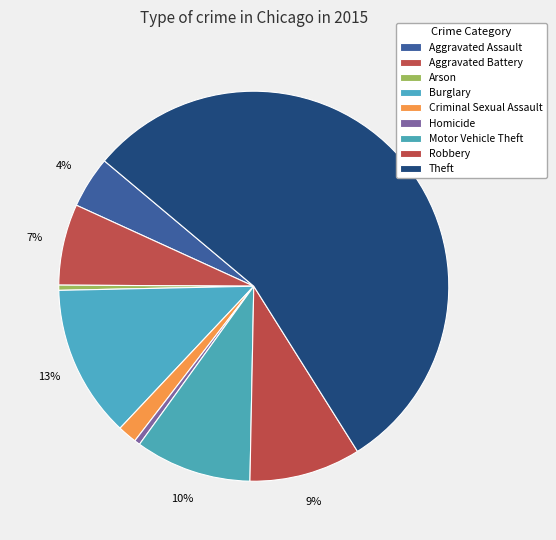

What is the majority slice?

Theft